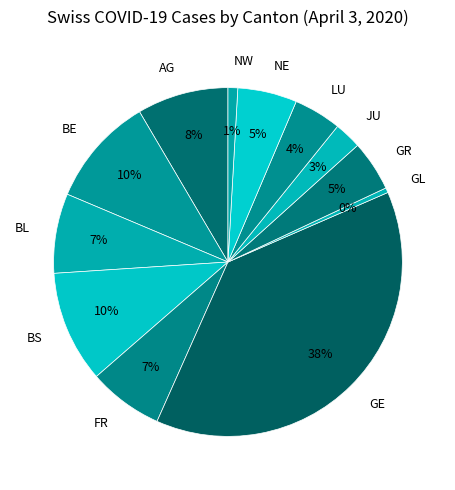

How many segments does this pie chart have?

12